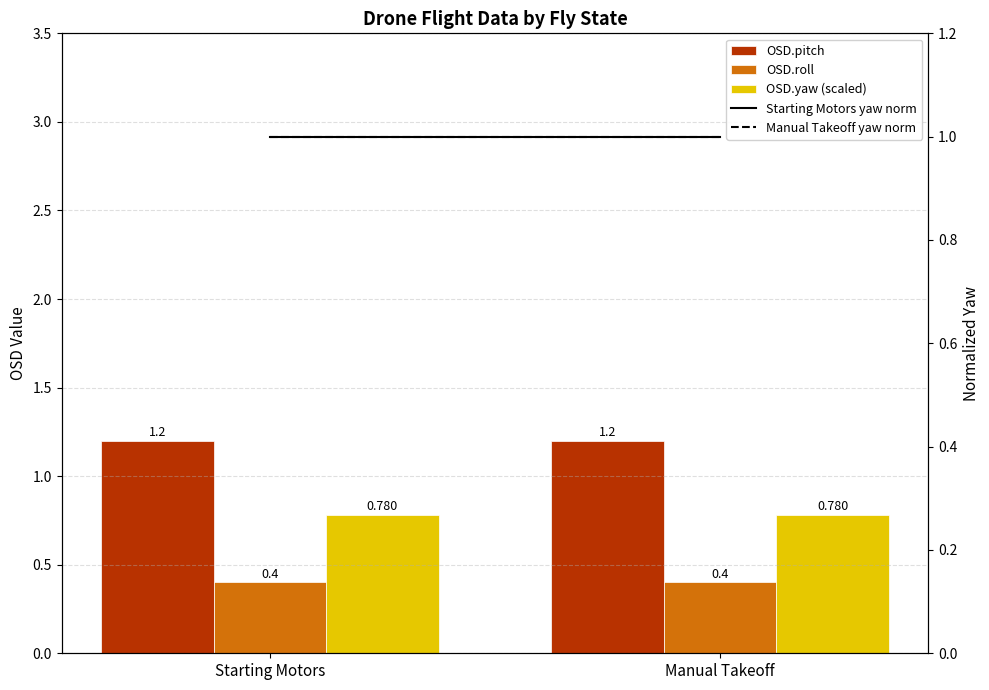

Where is OSD.roll nearest to the value 0?

Starting Motors